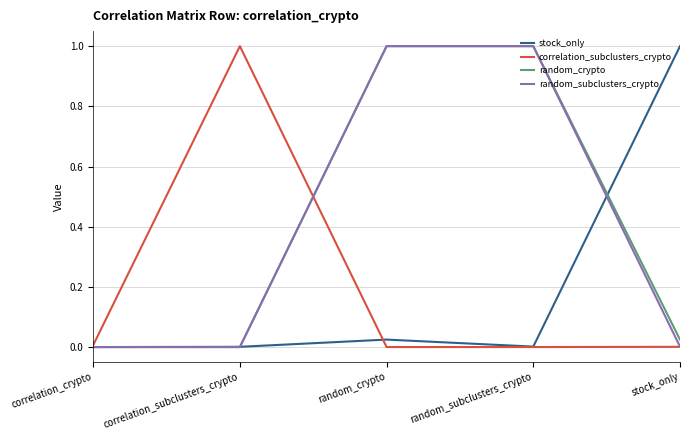

What is the greatest value displayed?

1.0